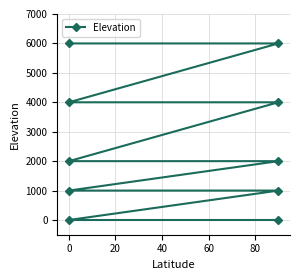

What is the difference between the maximum and minimum values?

6000